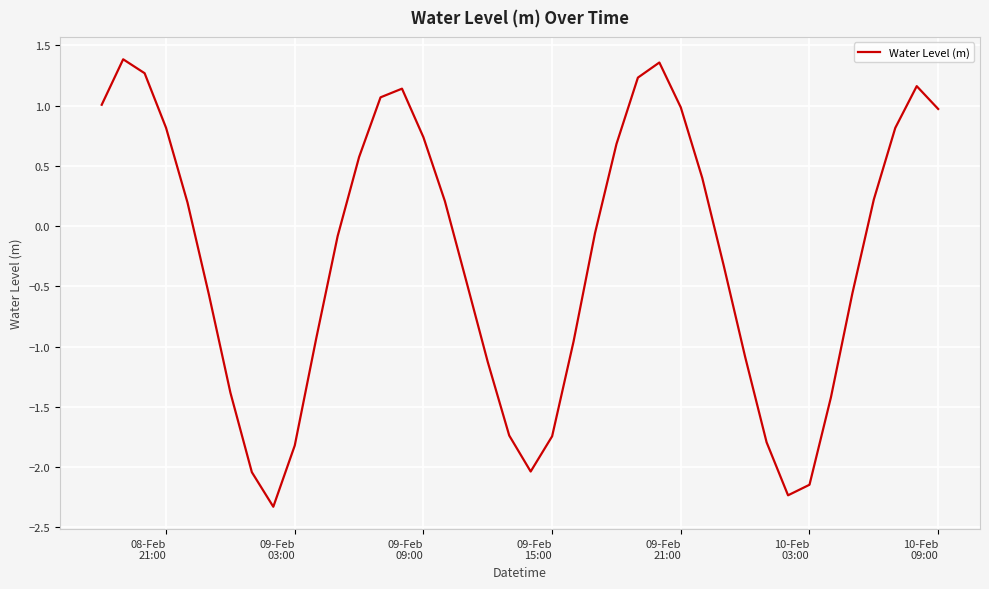

What is the difference between the second highest and second lowest values?

3.6